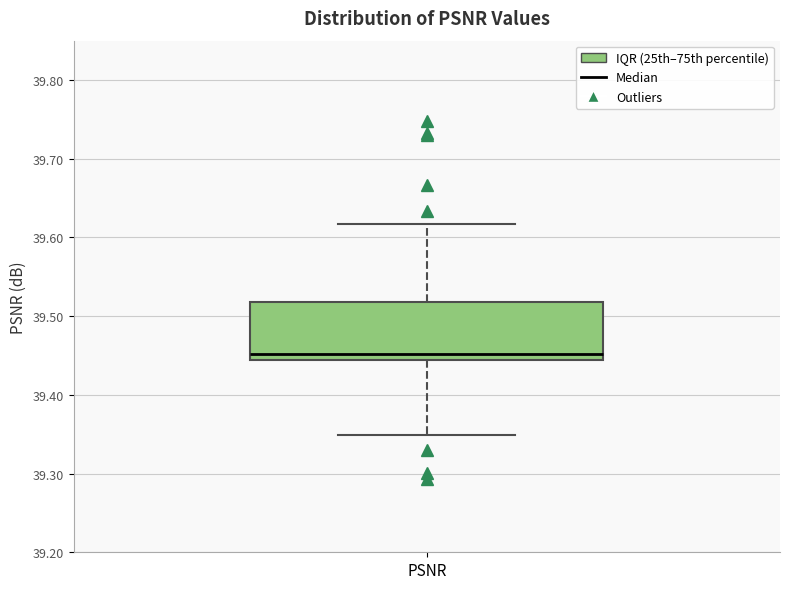

Where does the median line of the box for PSNR sit on the y-axis? The values are not printed on the chart, so give them approximately, as read against the axis.

39.45